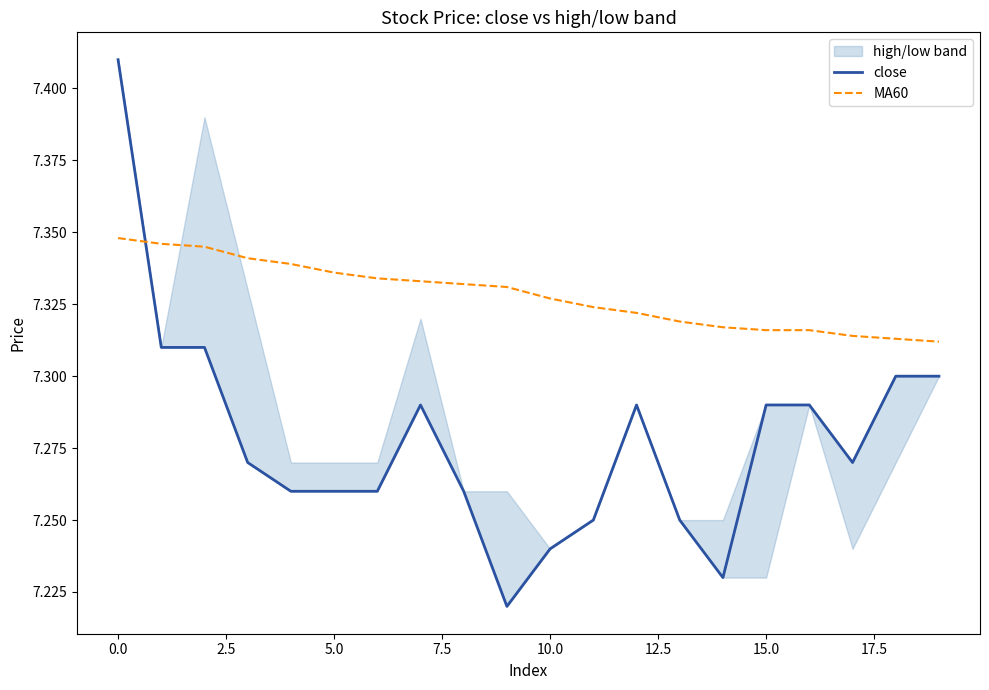

What is the lowest value of the close series?

7.2